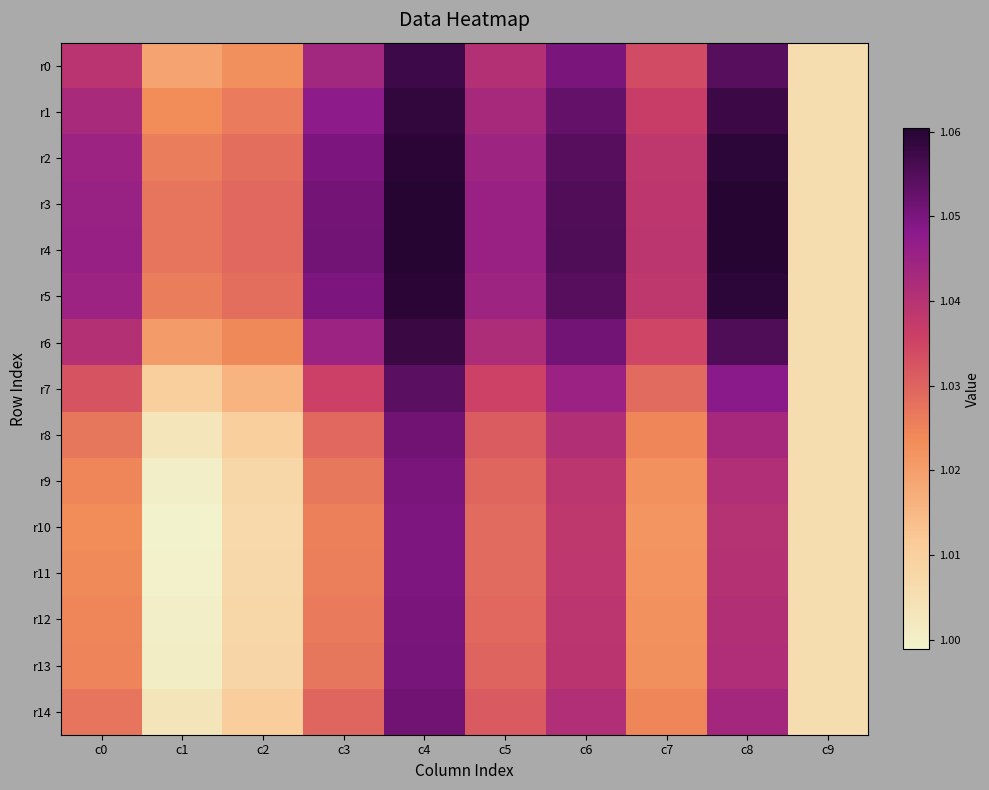

At which category does the chart reach its peak across all series?

c8